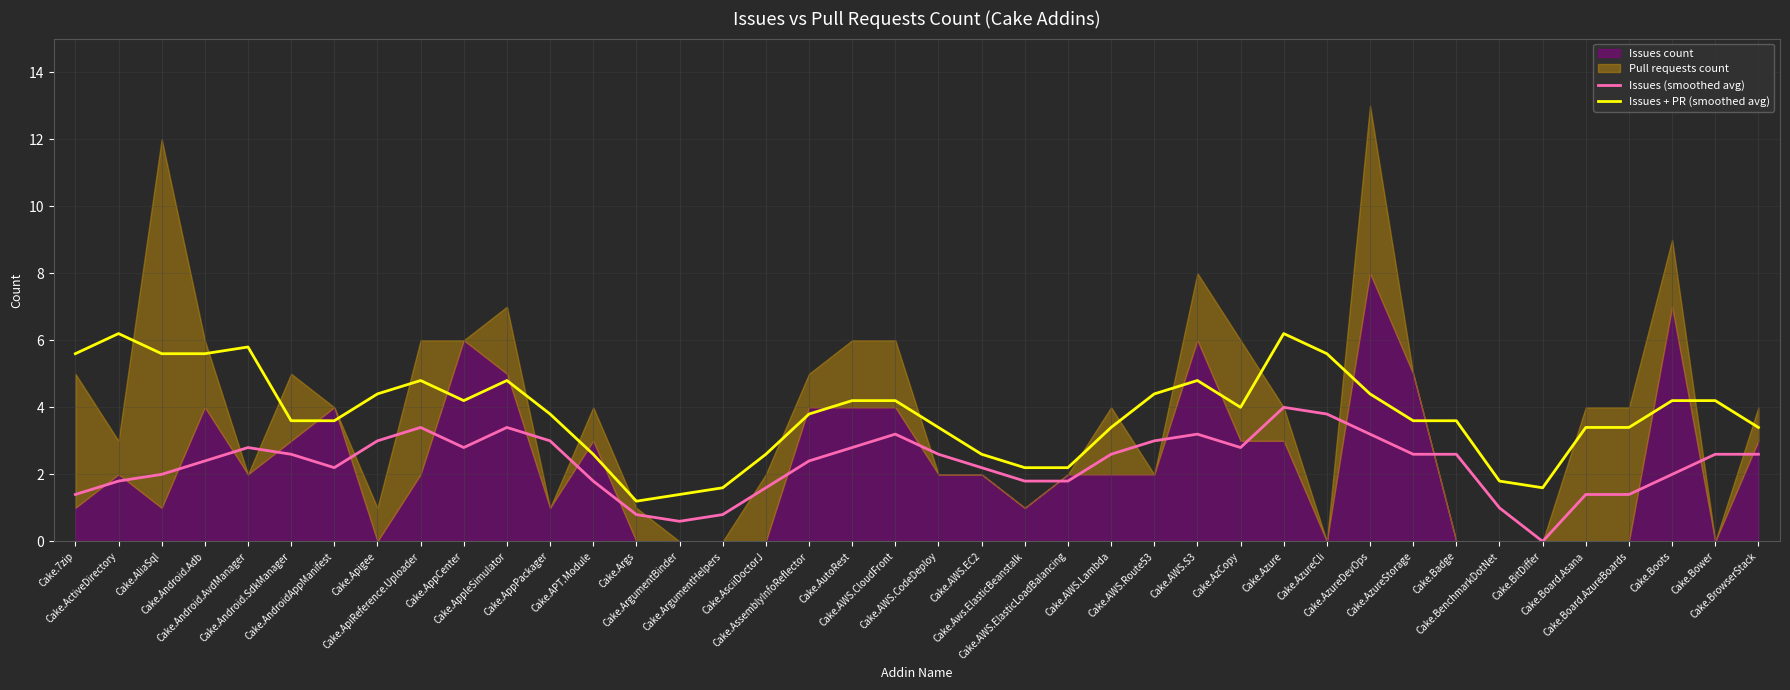

How many values in Issues (smoothed avg) are above zero?

39